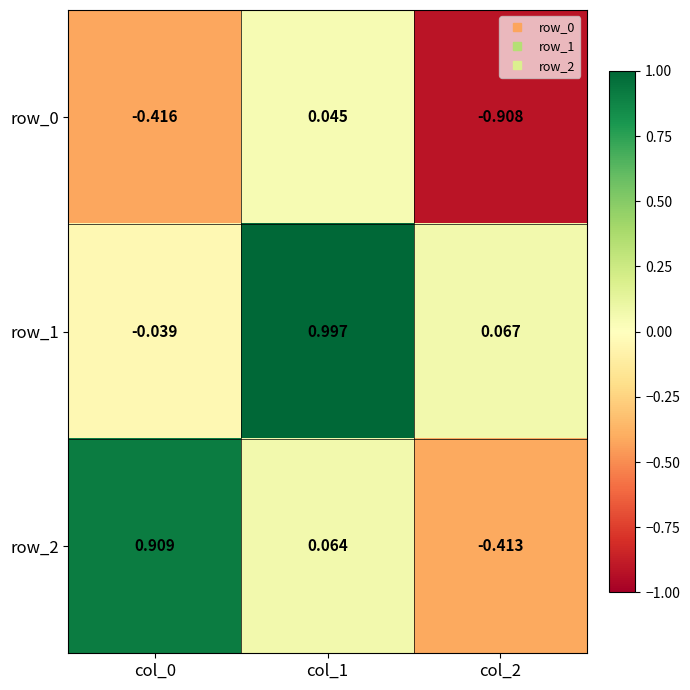

How many data points in row_1 are less than 0?

1